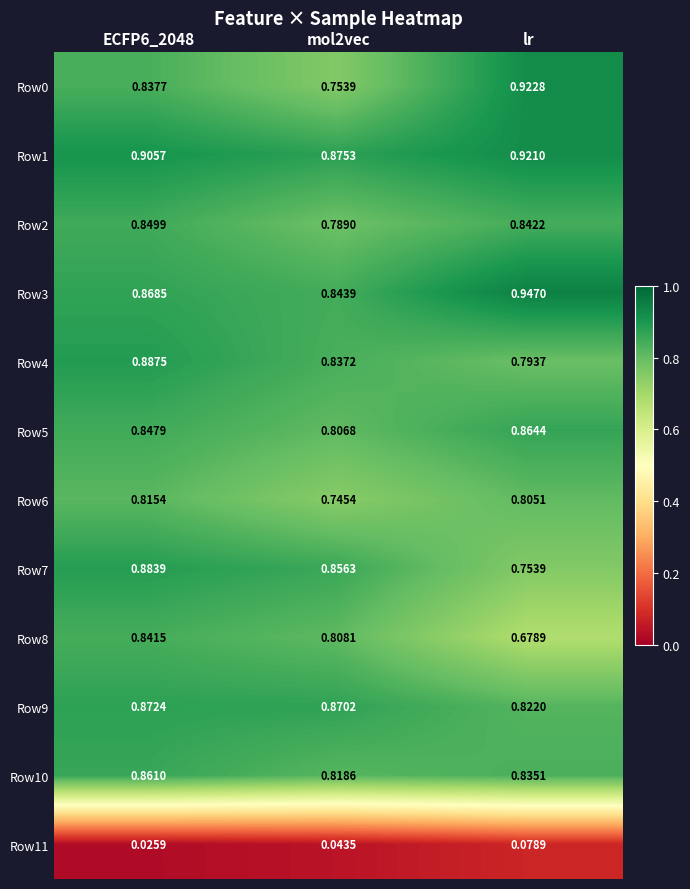

How many series are shown in this chart?

12